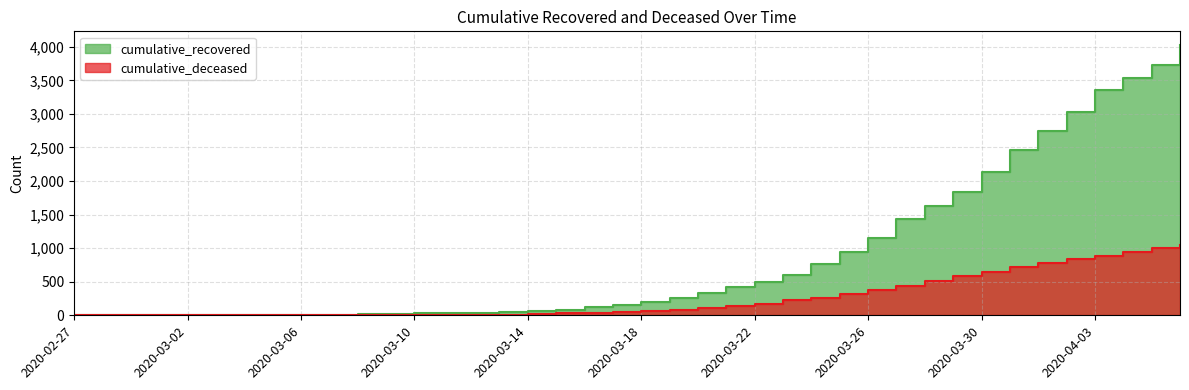

What are all the series names shown in the legend?

cumulative_recovered, cumulative_deceased